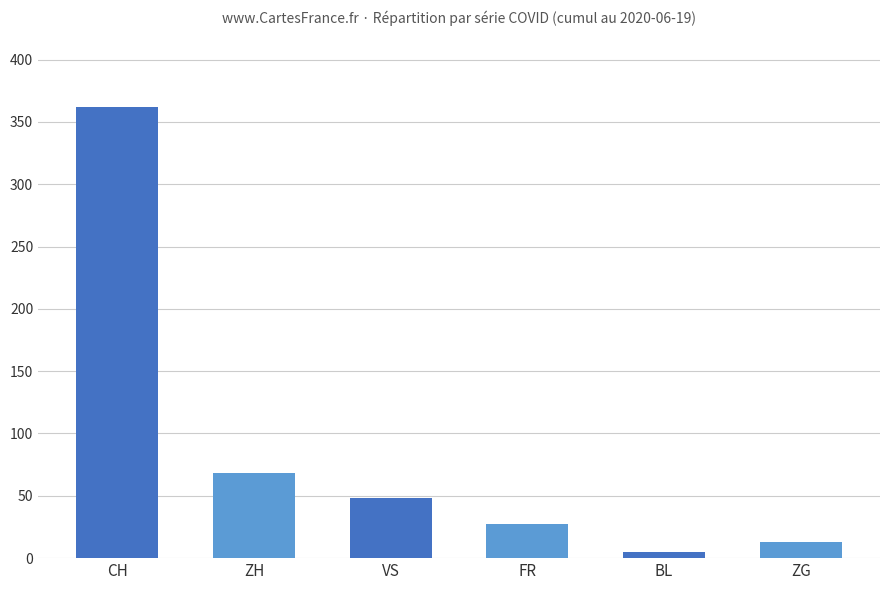

Reading right to left, transcribe all the data shown in this chart.

13	5	27	48	68	362